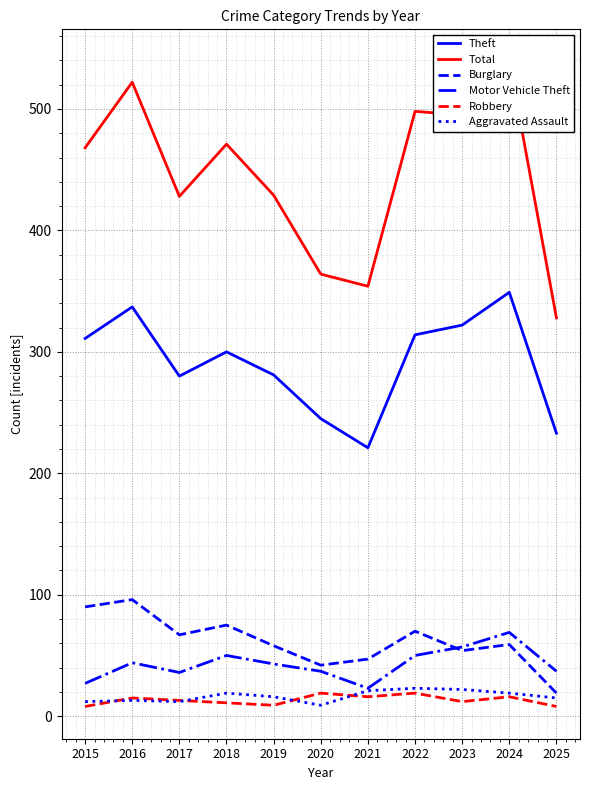

List the series in order of their peak value, highest first.

Total, Theft, Burglary, Motor Vehicle Theft, Aggravated Assault, Robbery